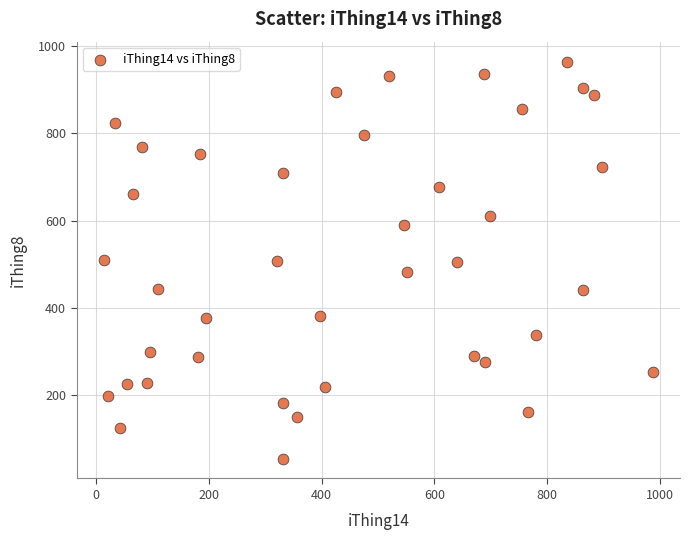

What is the range of Y values (max minus min)?

909